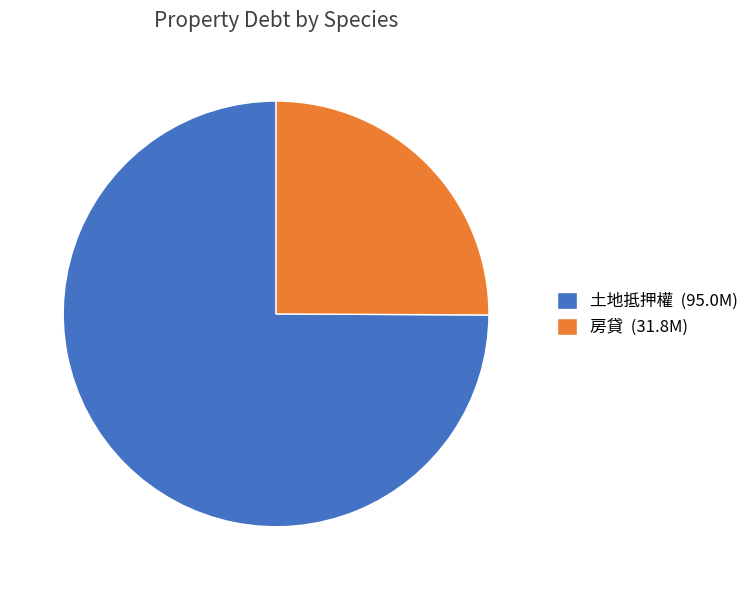

Is the sum of 土地抵押權 (95.0M) and 房貸 (31.8M) greater than half?

Yes